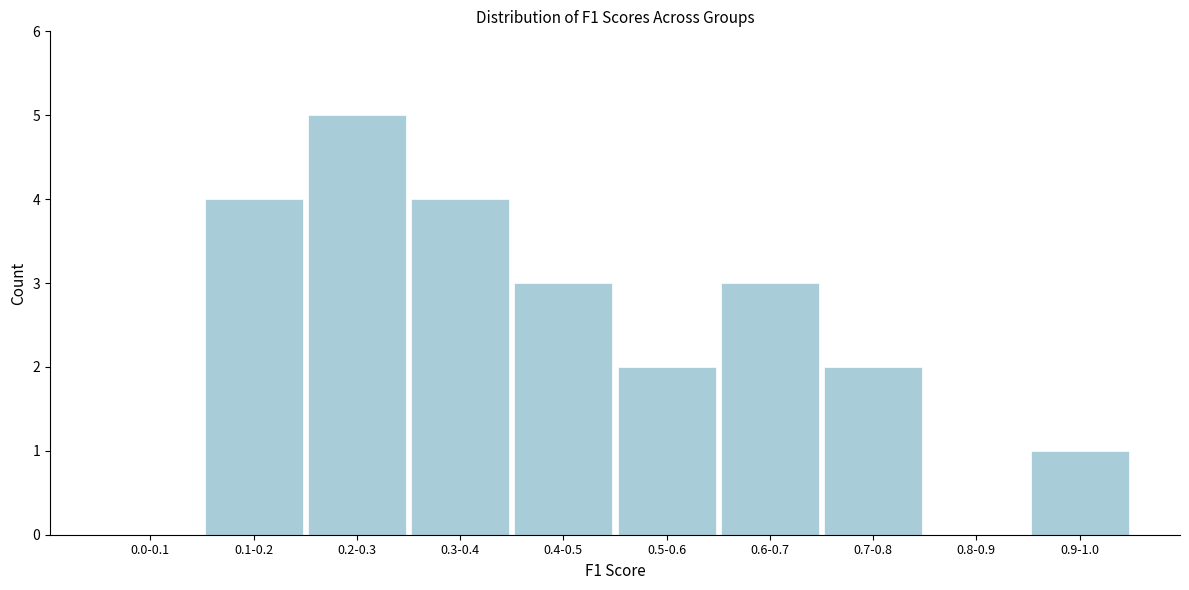

Reading left to right, extract all data points from this chart.

0.0-0.1=0	0.1-0.2=4	0.2-0.3=5	0.3-0.4=4	0.4-0.5=3	0.5-0.6=2	0.6-0.7=3	0.7-0.8=2	0.8-0.9=0	0.9-1.0=1